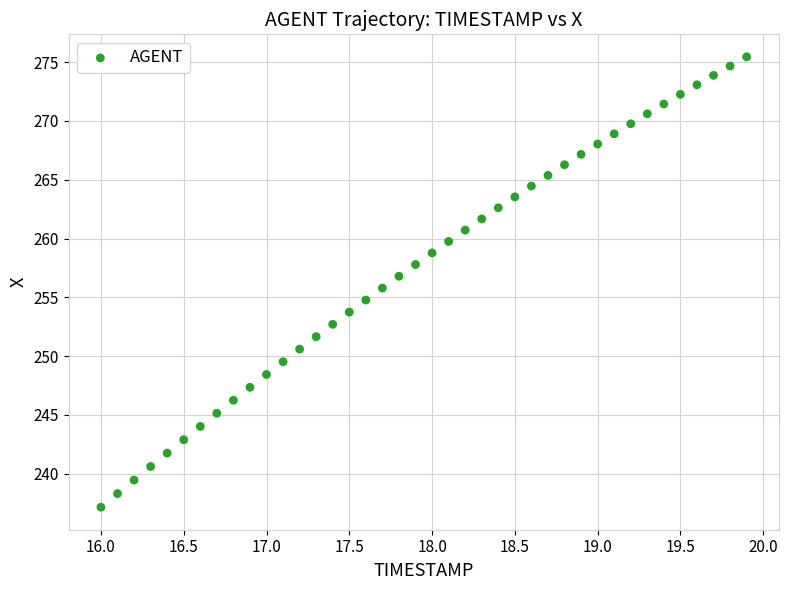

What is the range of X values (max minus min)?

3.9